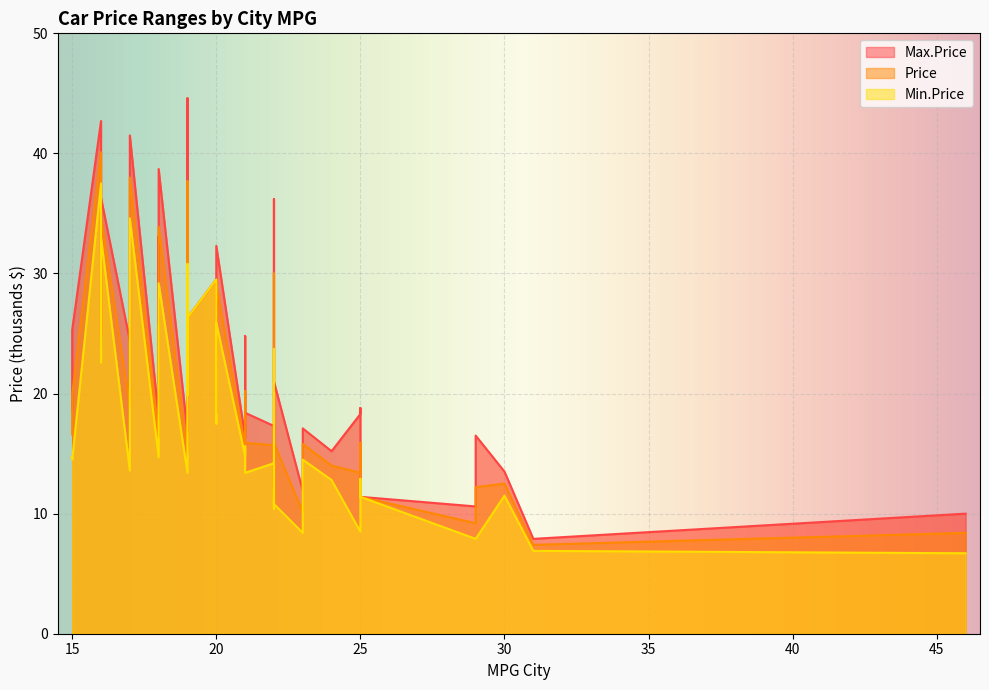

What is the smallest value displayed?

6.7